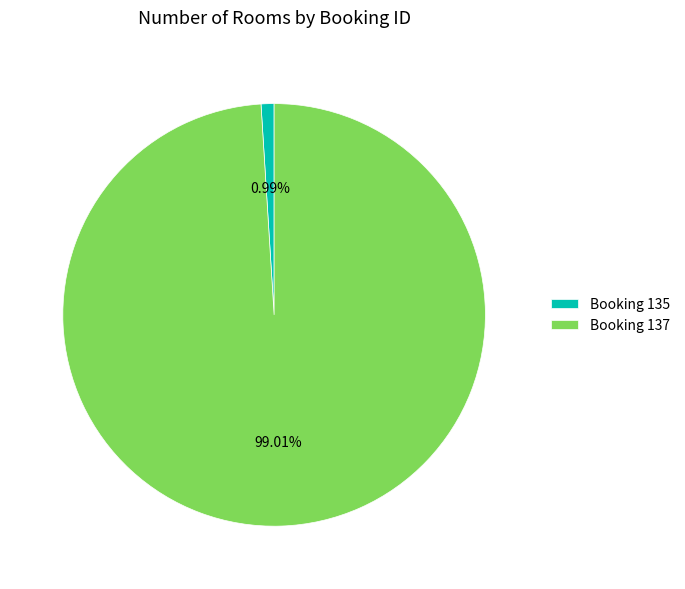

Does Booking 137 account for over 50% of the chart?

Yes